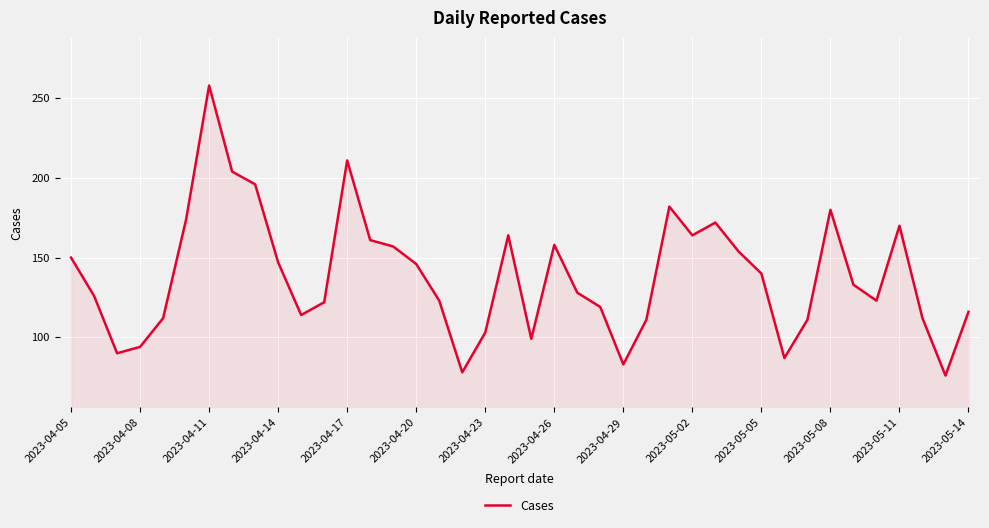

Does the chart display data point markers on the line(s)?

No